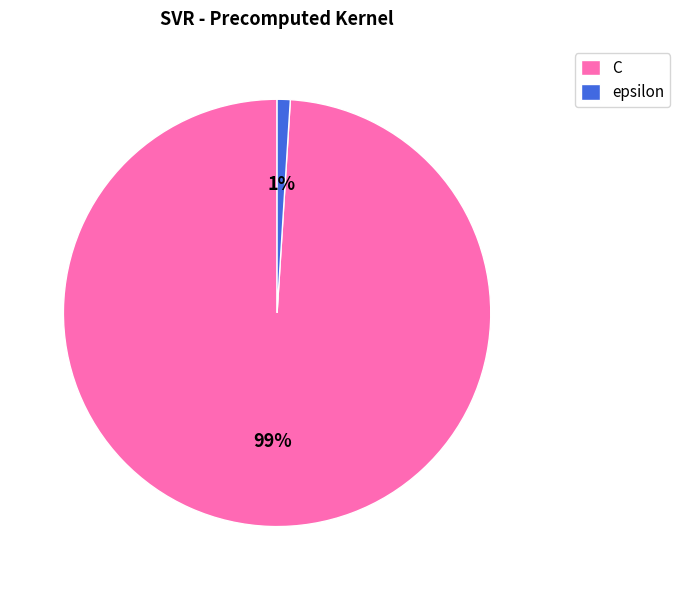

Is the sum of epsilon and C greater than half?

Yes